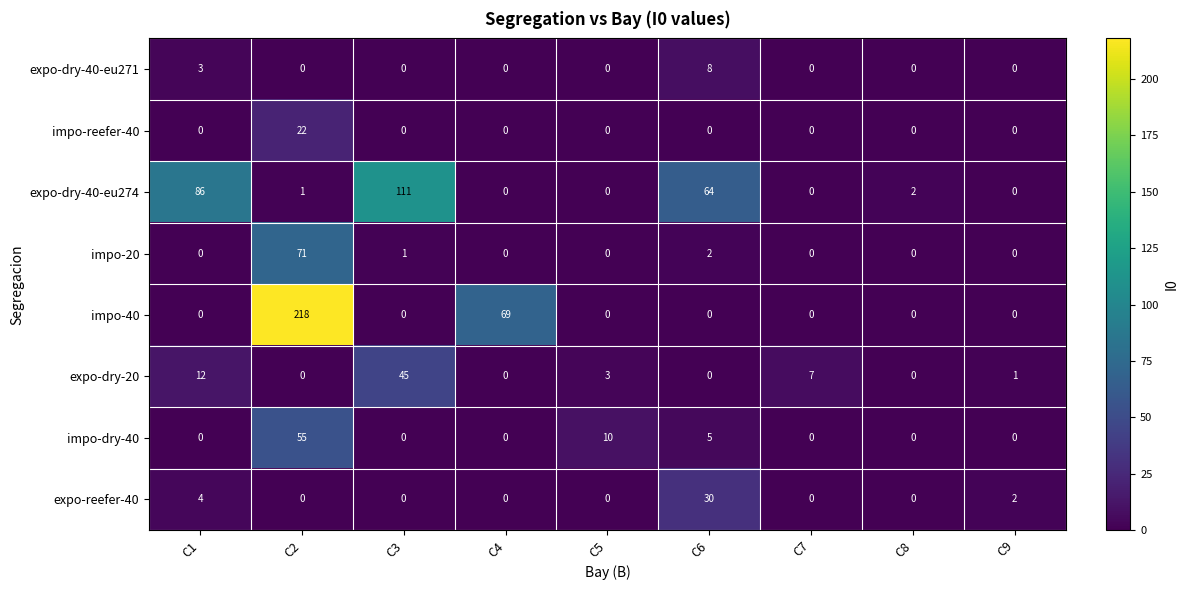

What is the highest value of the impo-20 series?

71